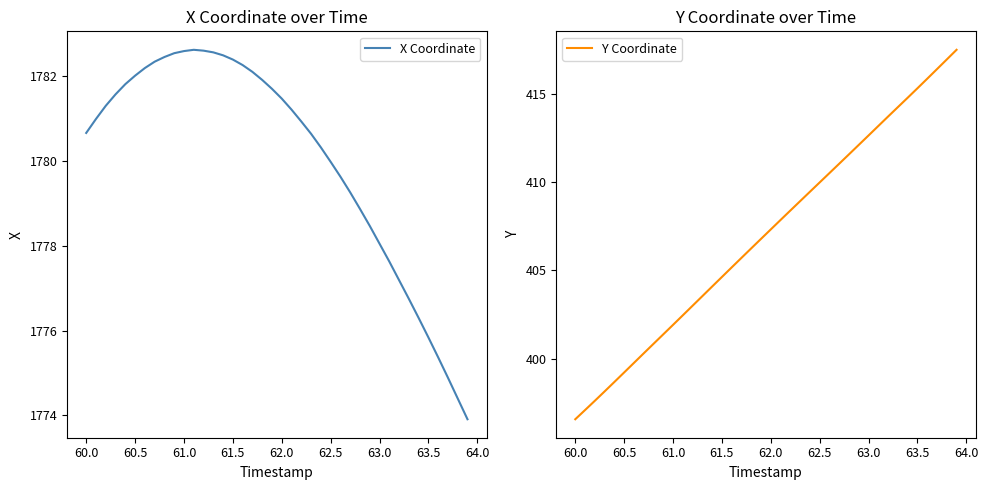

What is the difference between the maximum and minimum values in the Y Coordinate series?

21.0